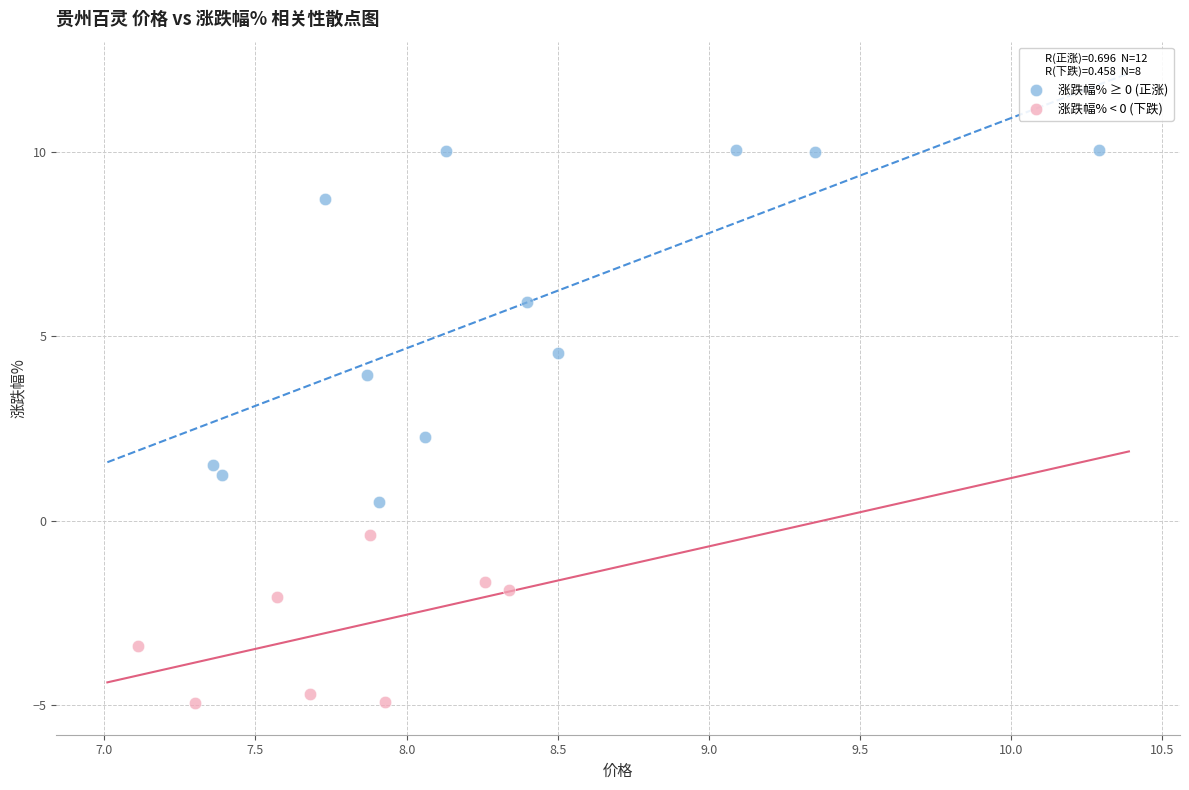

Which series reaches the minimum Y coordinate?

涨跌幅% < 0 (下跌)